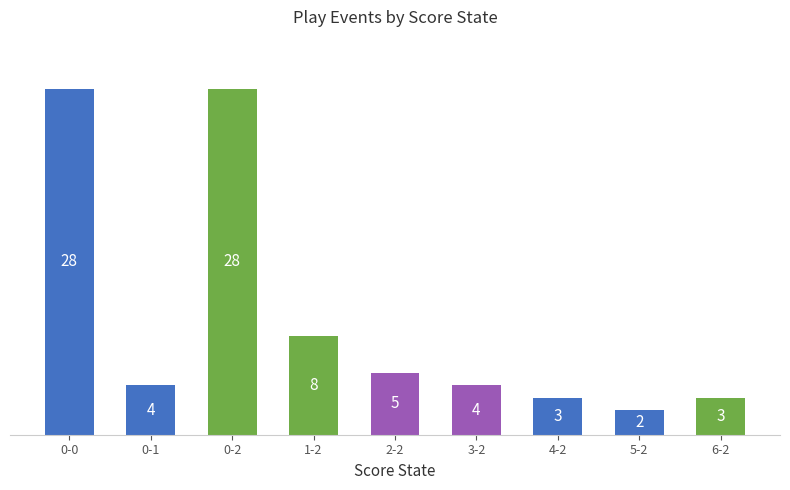

Where is the data nearest to the value 15?

1-2